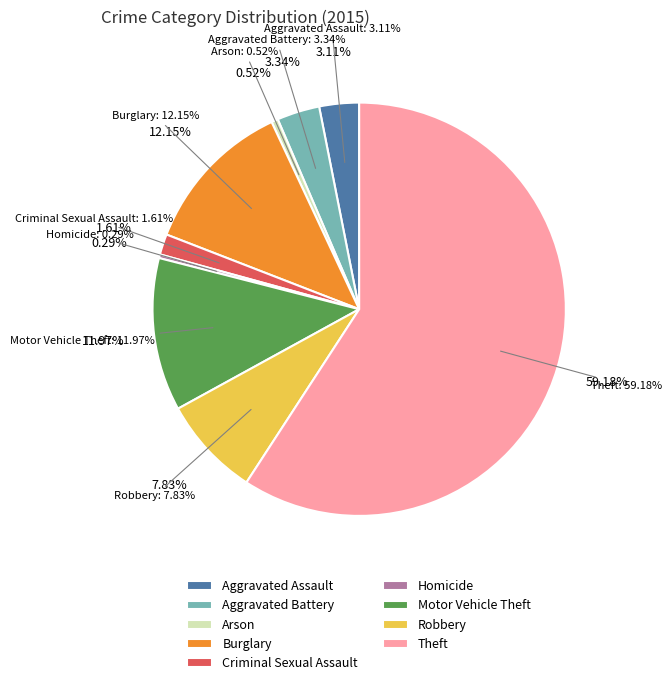

Rank the categories by value from lowest to highest.

Homicide, Arson, Criminal Sexual Assault, Aggravated Assault, Aggravated Battery, Robbery, Motor Vehicle Theft, Burglary, Theft